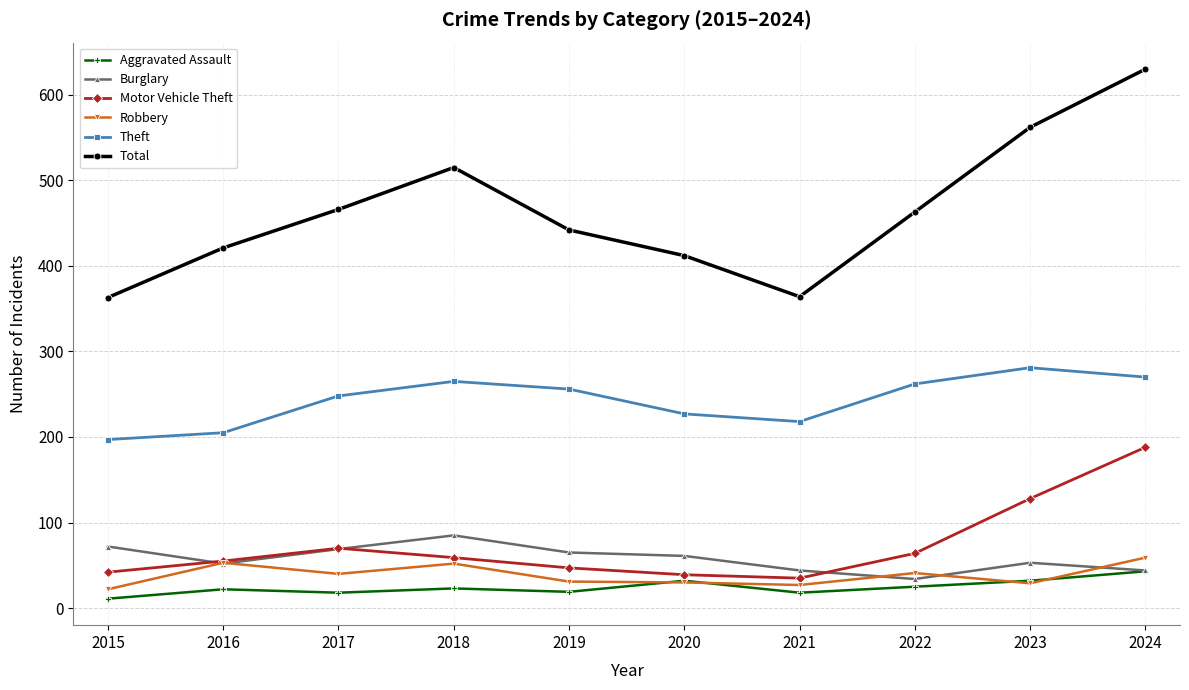

What is the difference between the second highest and second lowest values in the Theft series?

65